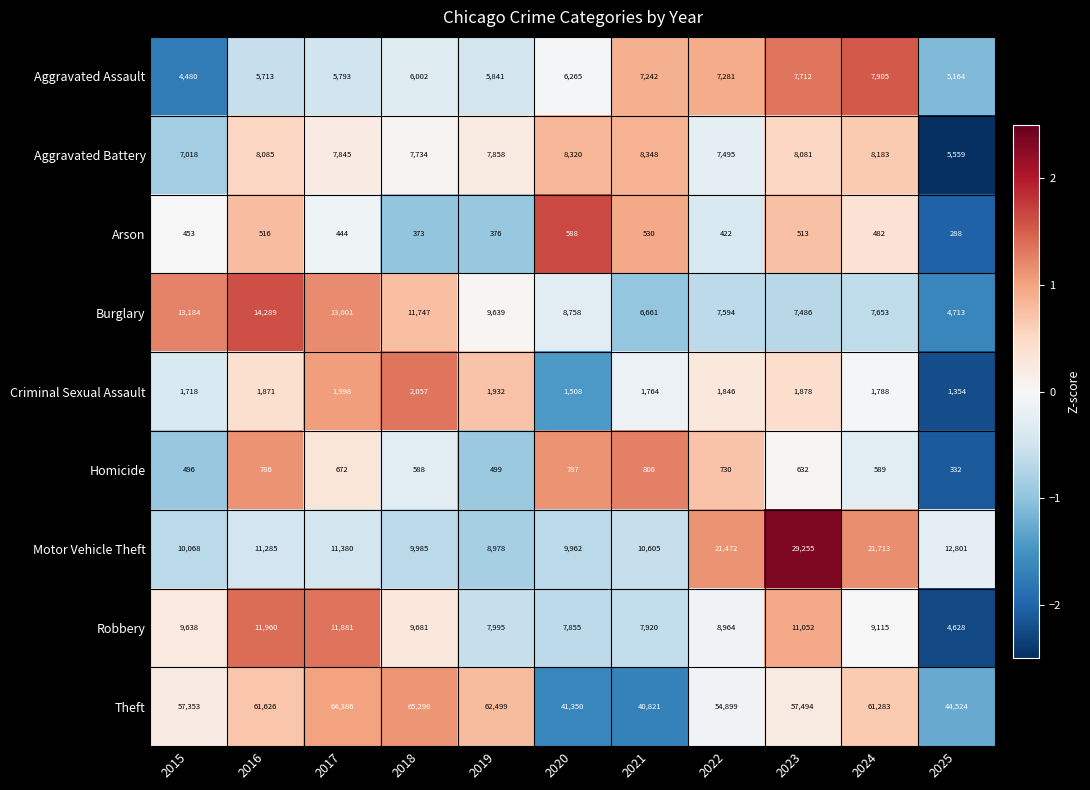

Which series has the largest total across all categories?

Theft